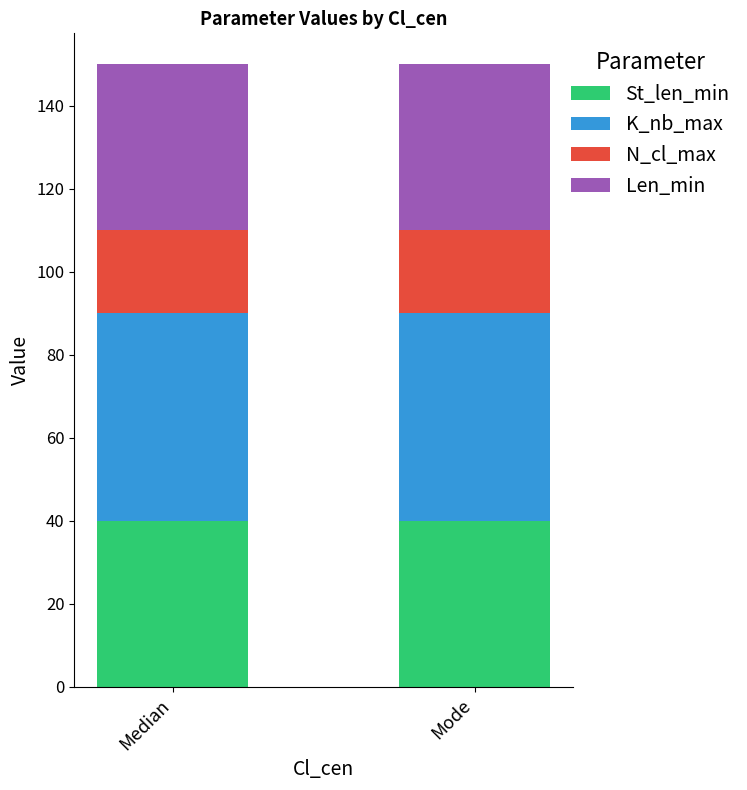

Reading right to left, what are the values for St_len_min?

40	40